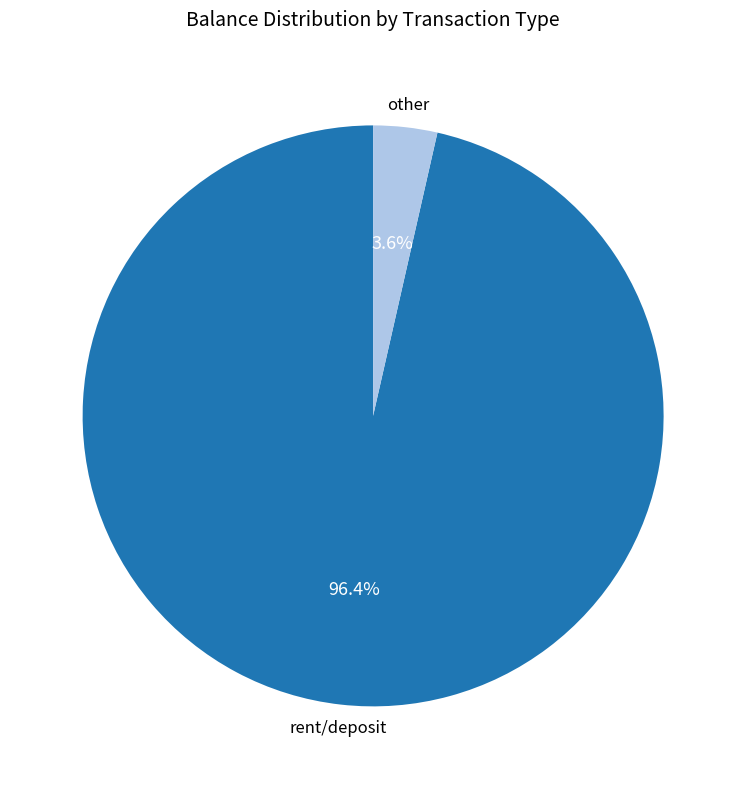

What percentage is NOT represented by other?

96.4%